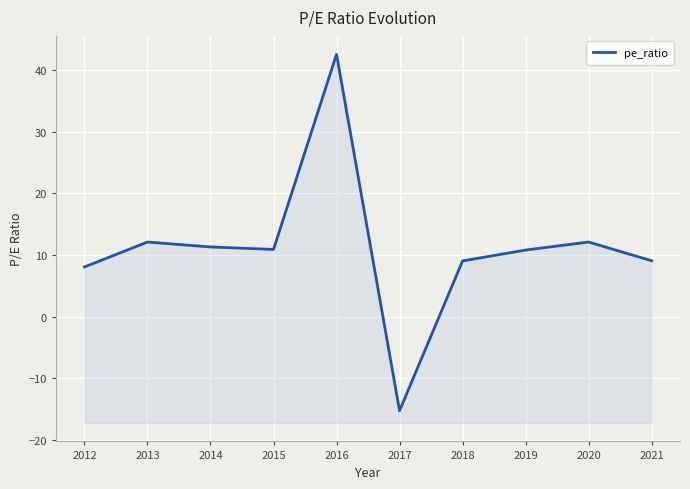

True or false: the data shows 12.1 at 2013.

True